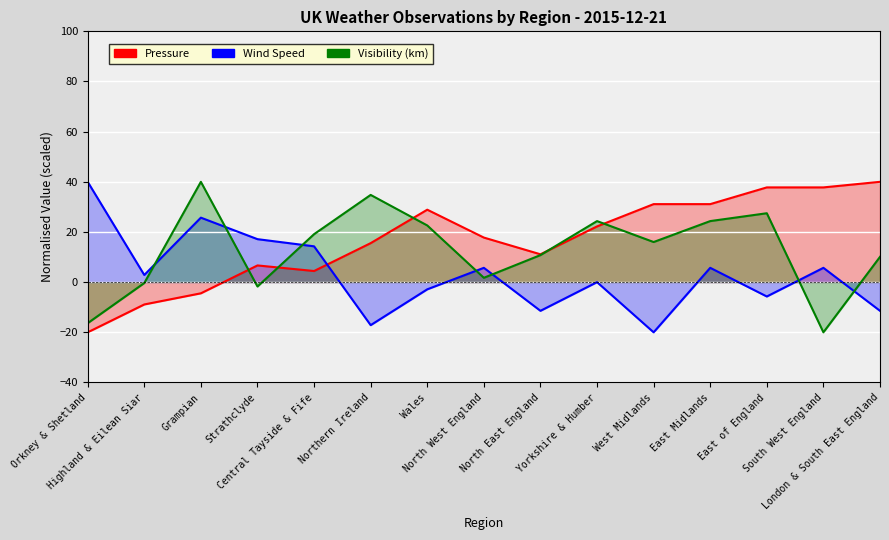

Between North East England and Central Tayside & Fife, which is larger?

North East England